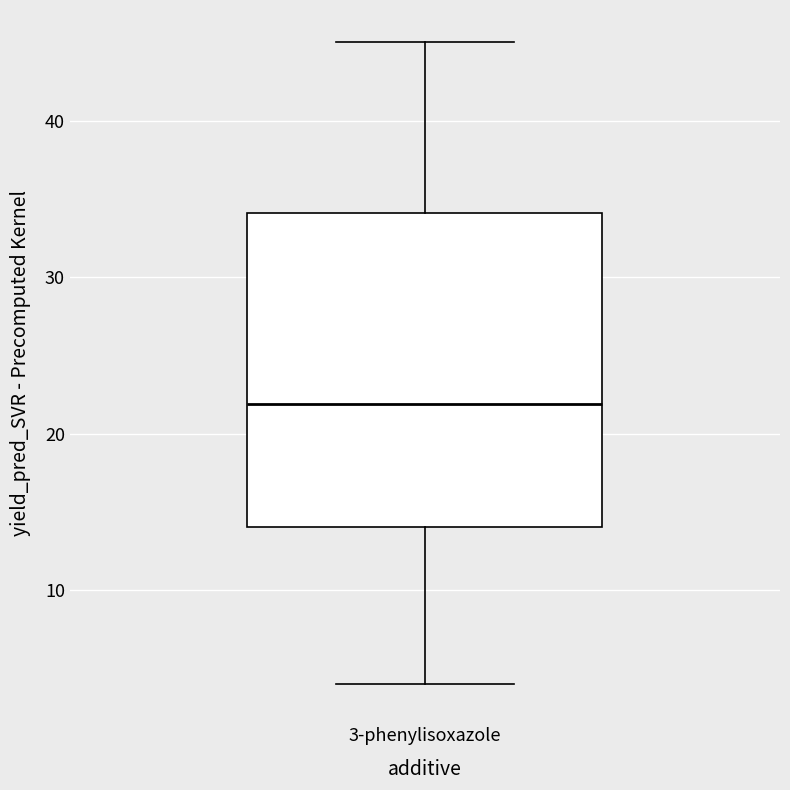

Where does the median line of the box for 3-phenylisoxazole sit on the y-axis? The values are not printed on the chart, so give them approximately, as read against the axis.

22